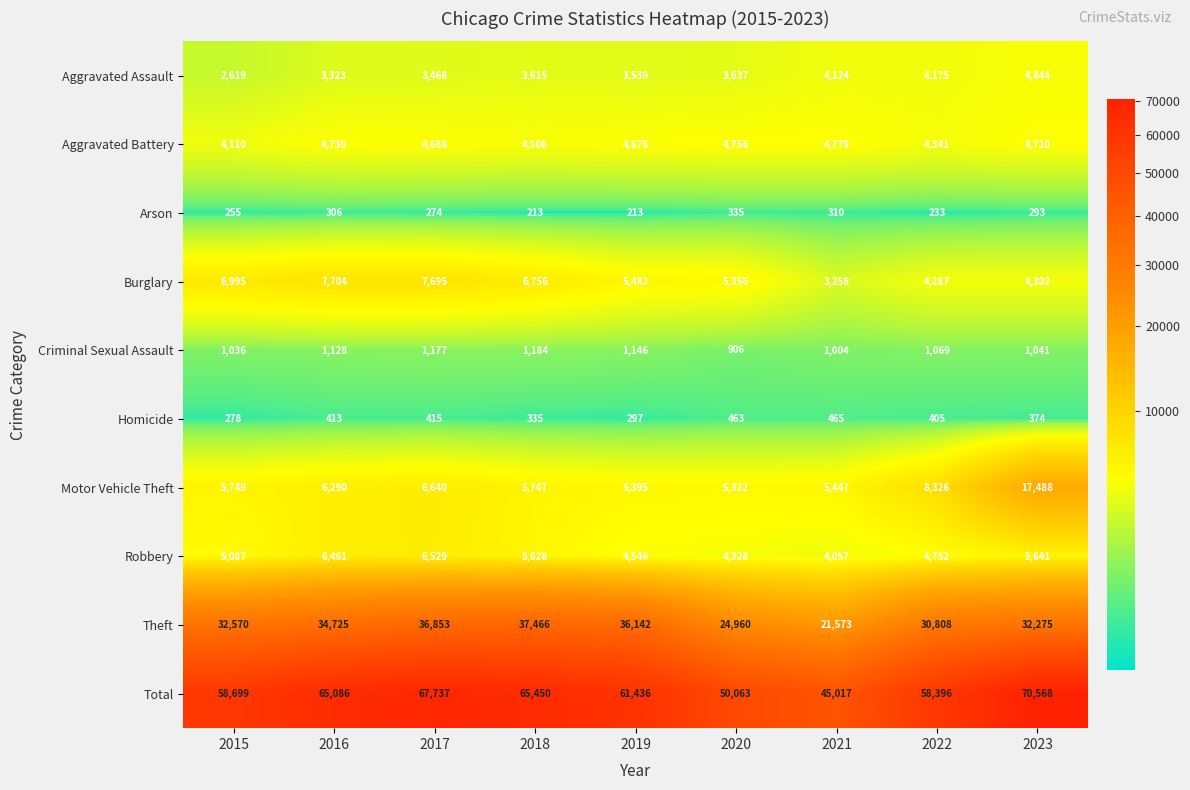

What is the minimum value shown in the chart?

213